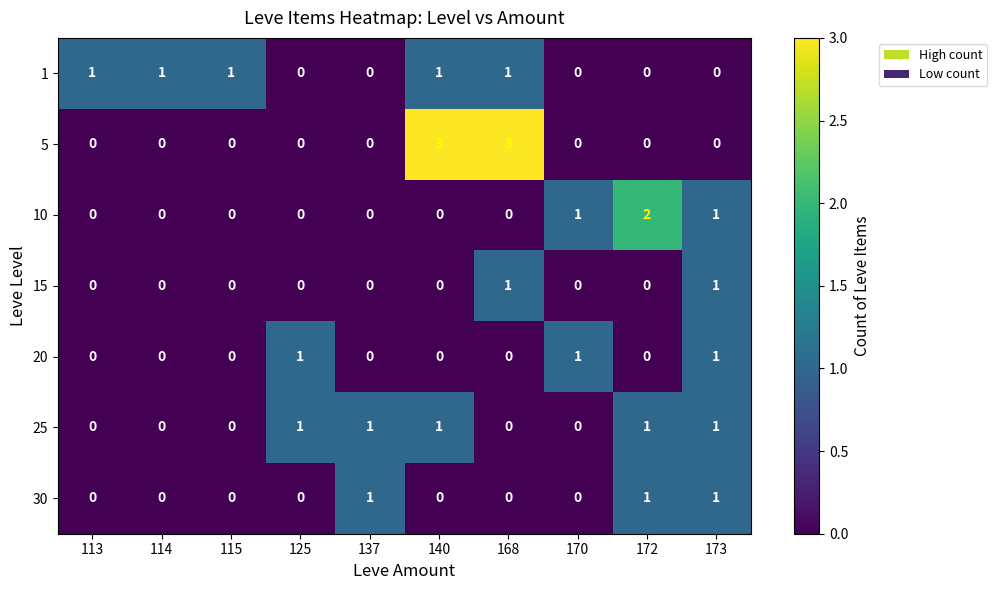

What is the maximum value shown in the chart?

3